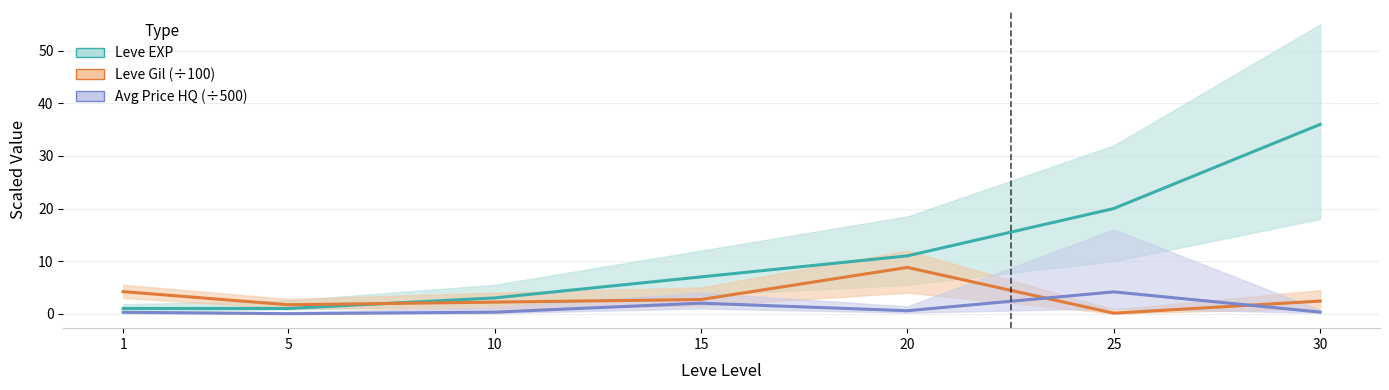

Is it true that Leve EXP equals 1.7 at 1?

False